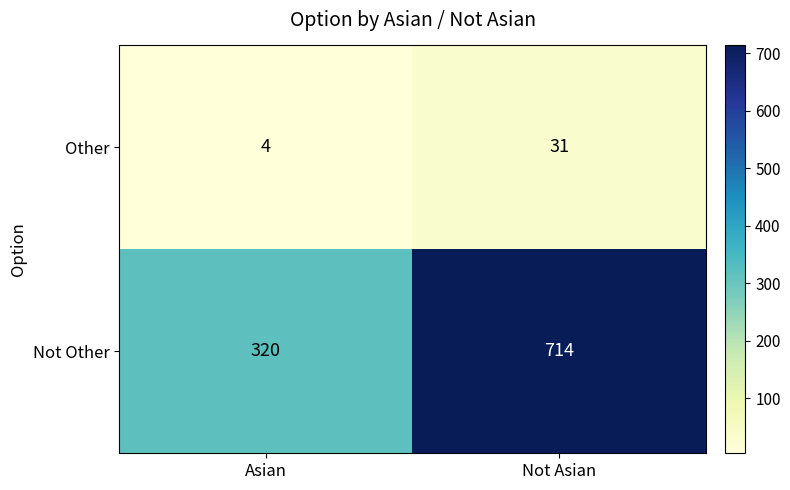

Reading left to right, list all the values displayed in this chart.

Other: Asian=4	Not Asian=31
Not Other: Asian=320	Not Asian=714